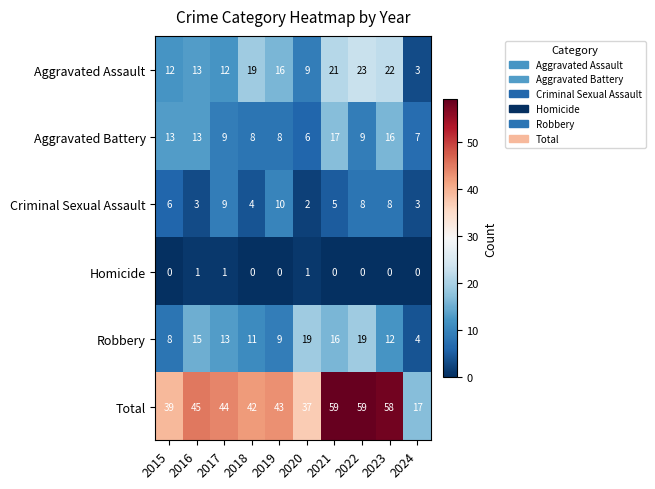

What is the difference between the highest and lowest values at 2017?

43